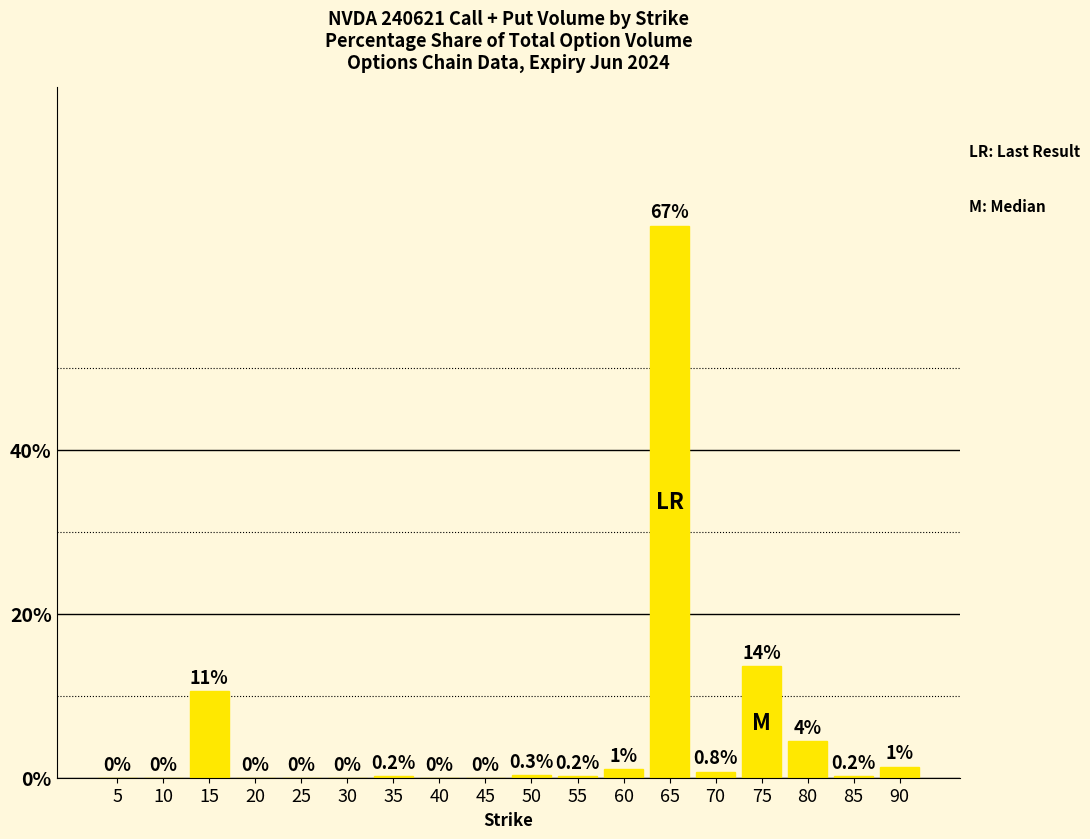

The chart shows a value of 10.6 at 15. True or false?

True